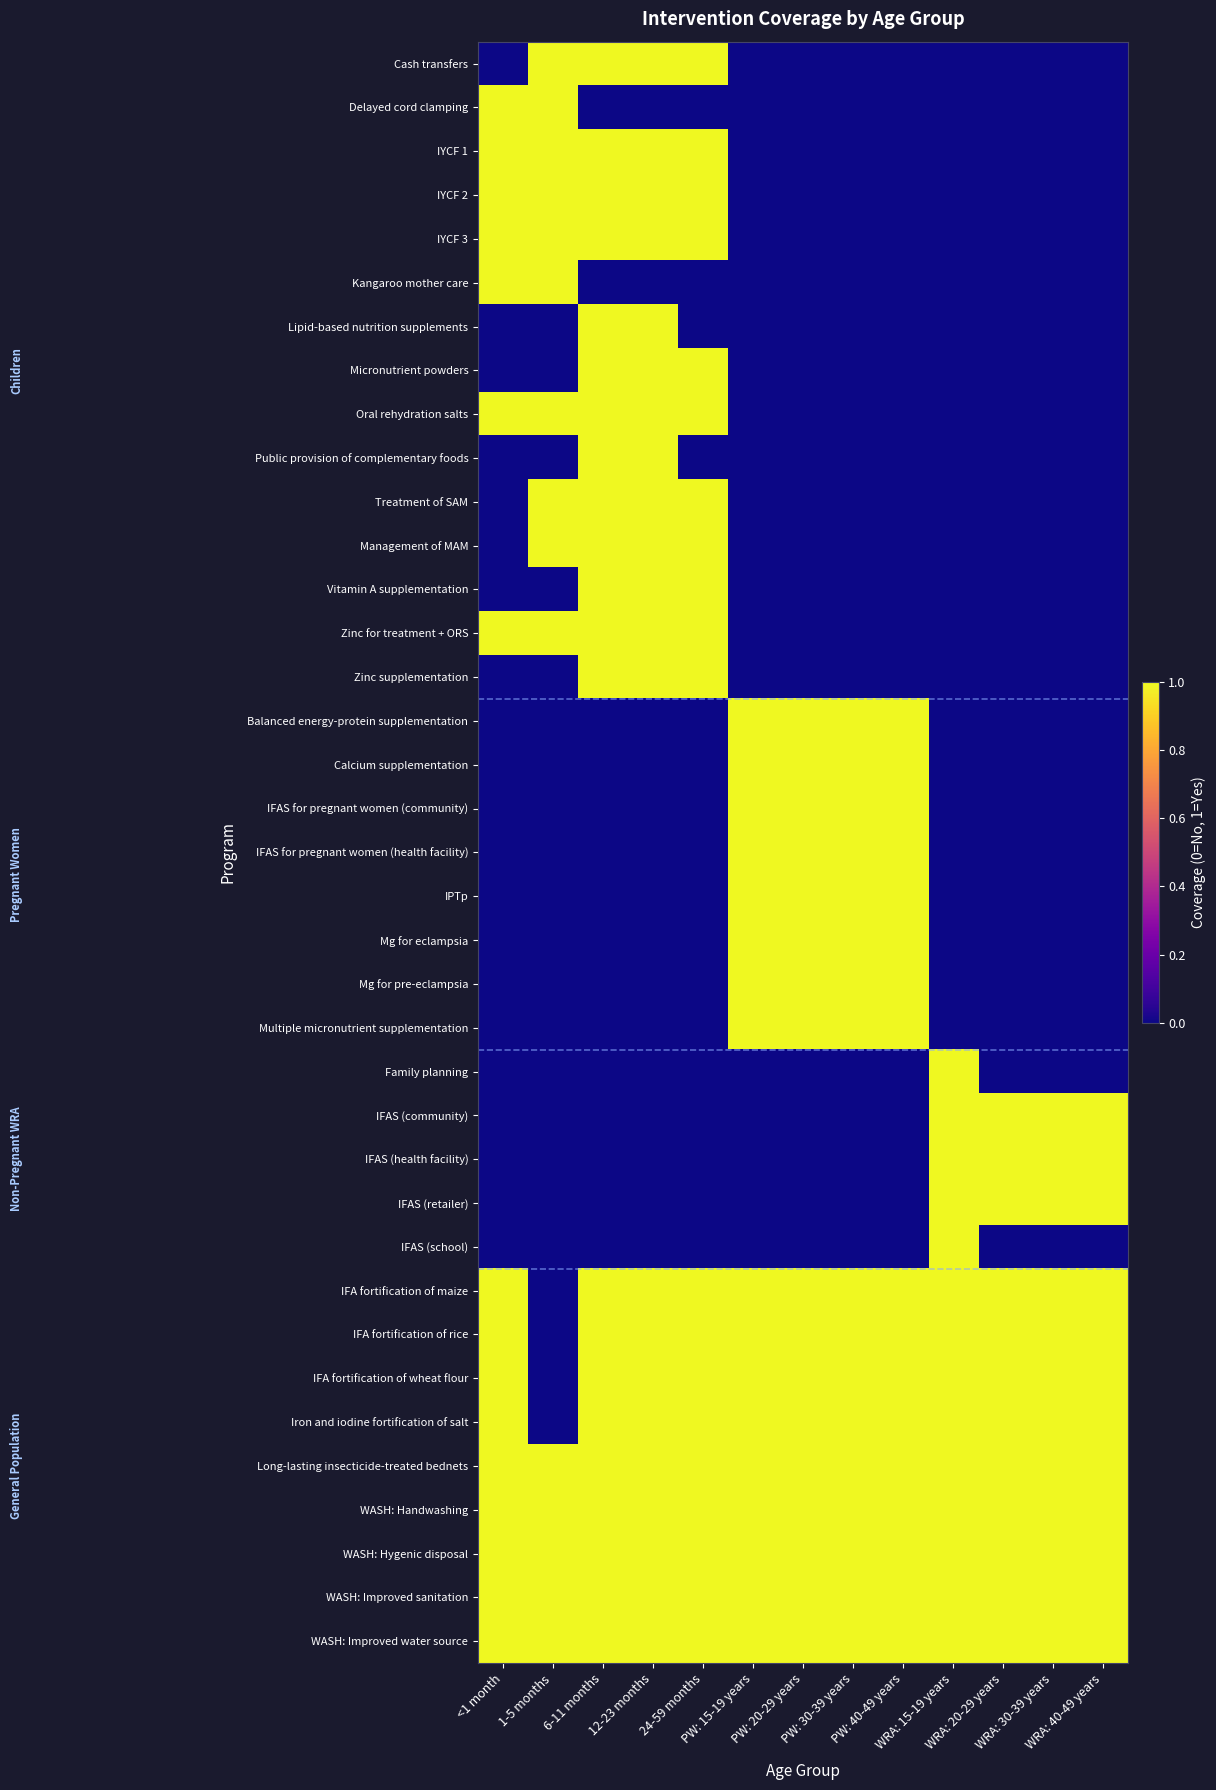

List the series in order of their peak value, highest first.

Cash transfers, Delayed cord clamping, IYCF 1, IYCF 2, IYCF 3, Kangaroo mother care, Lipid-based nutrition supplements, Micronutrient powders, Oral rehydration salts, Public provision of complementary foods, Treatment of SAM, Management of MAM, Vitamin A supplementation, Zinc for treatment + ORS, Zinc supplementation, Balanced energy-protein supplementation, Calcium supplementation, IFAS for pregnant women (community), IFAS for pregnant women (health facility), IPTp, Mg for eclampsia, Mg for pre-eclampsia, Multiple micronutrient supplementation, Family planning, IFAS (community), IFAS (health facility), IFAS (retailer), IFAS (school), IFA fortification of maize, IFA fortification of rice, IFA fortification of wheat flour, Iron and iodine fortification of salt, Long-lasting insecticide-treated bednets, WASH: Handwashing, WASH: Hygenic disposal, WASH: Improved sanitation, WASH: Improved water source